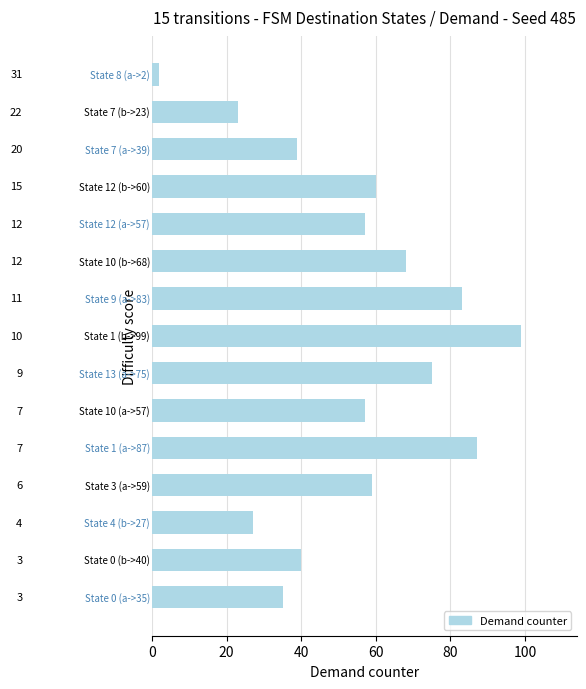

Are the bars horizontal?

Yes